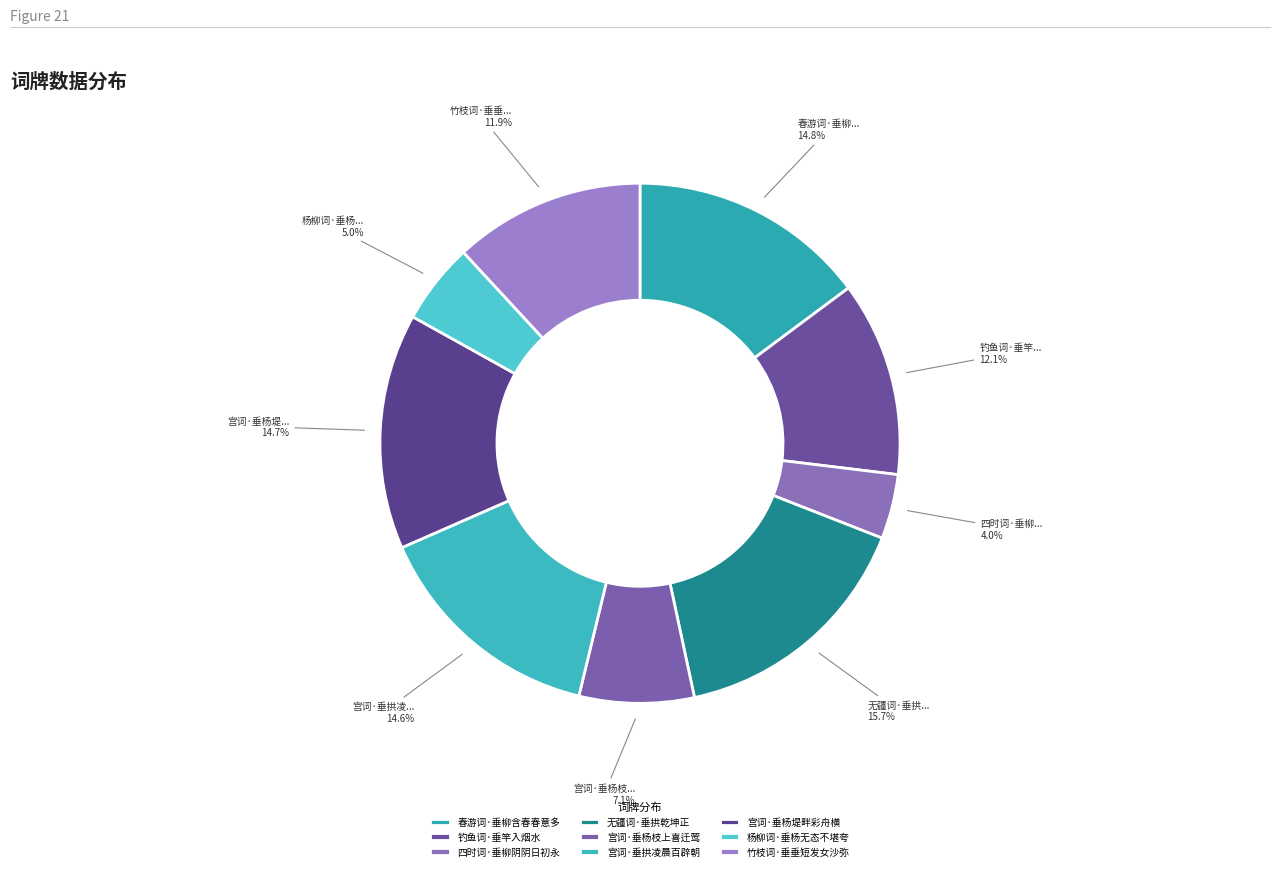

Is it true that 无疆词·垂拱乾坤正 is 8% of the pie?

False